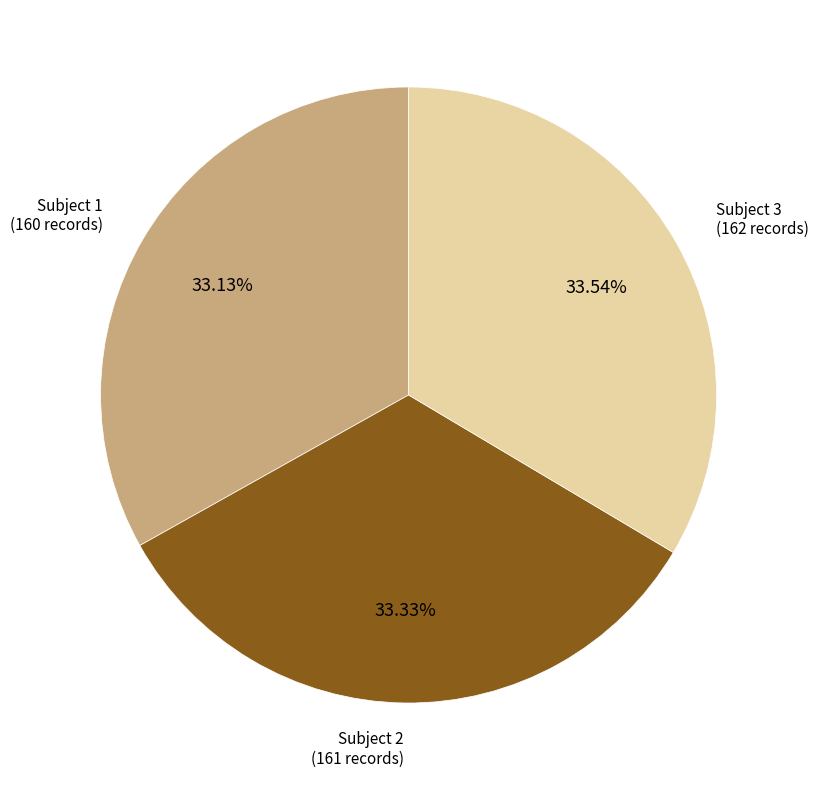

Does any single category account for the majority?

No